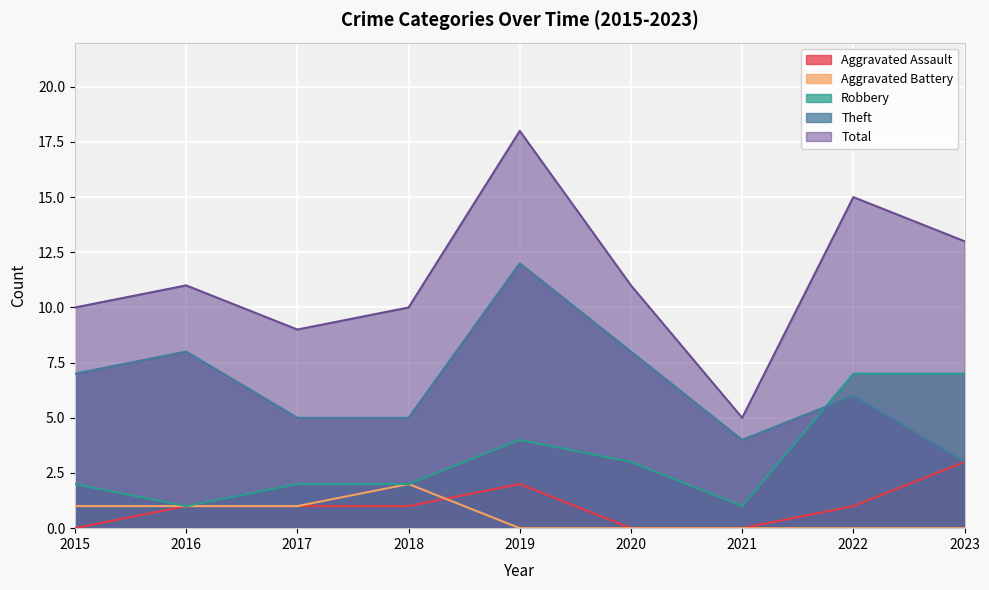

Count the number of categories in the chart.

9